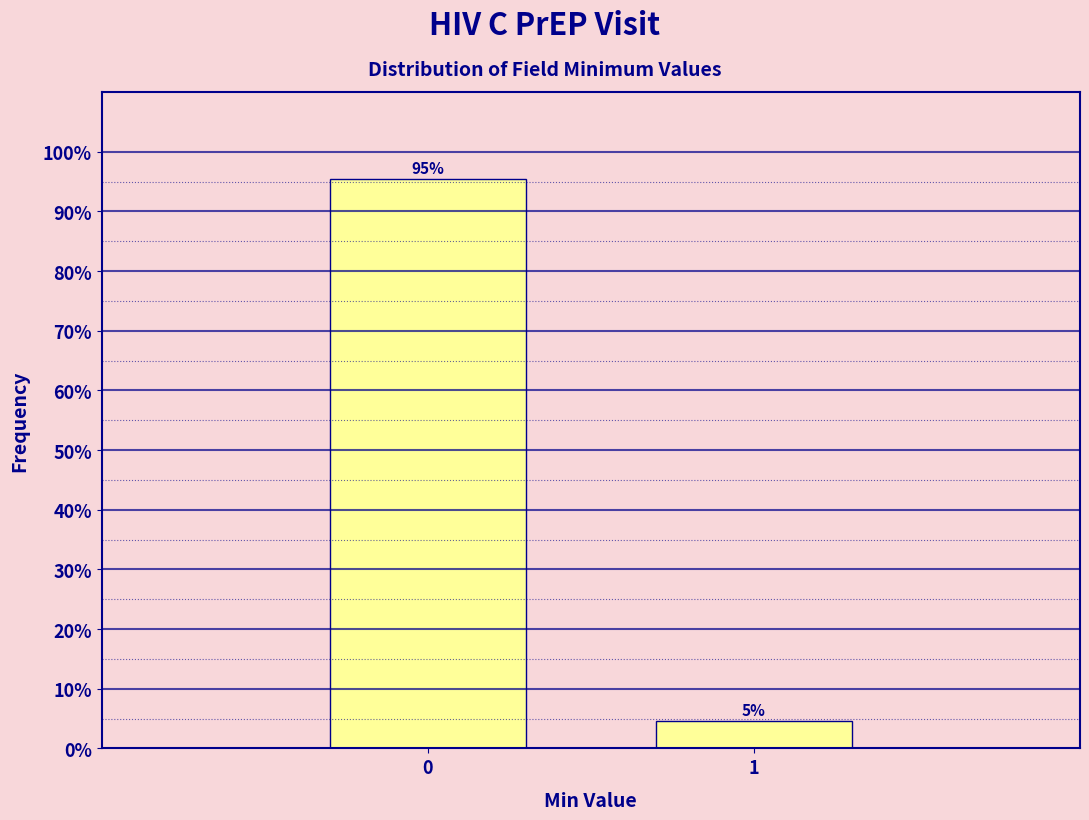

Are the bars horizontal?

No